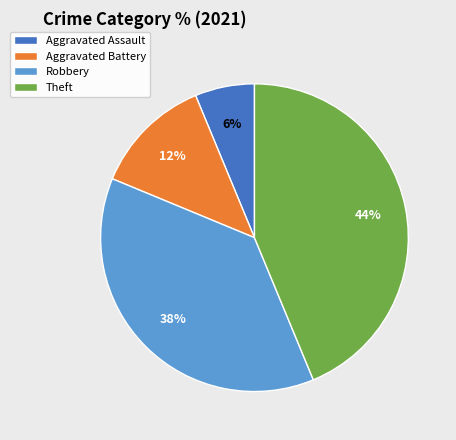

How many segments does this pie chart have?

4